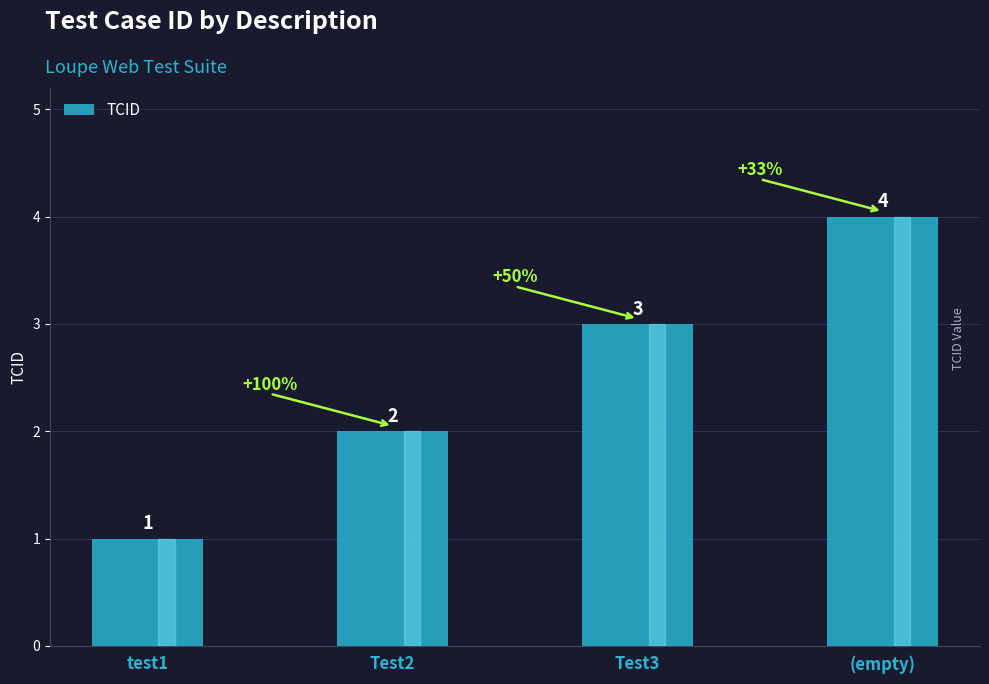

What is the sum of the values at Test2 and test1?

3